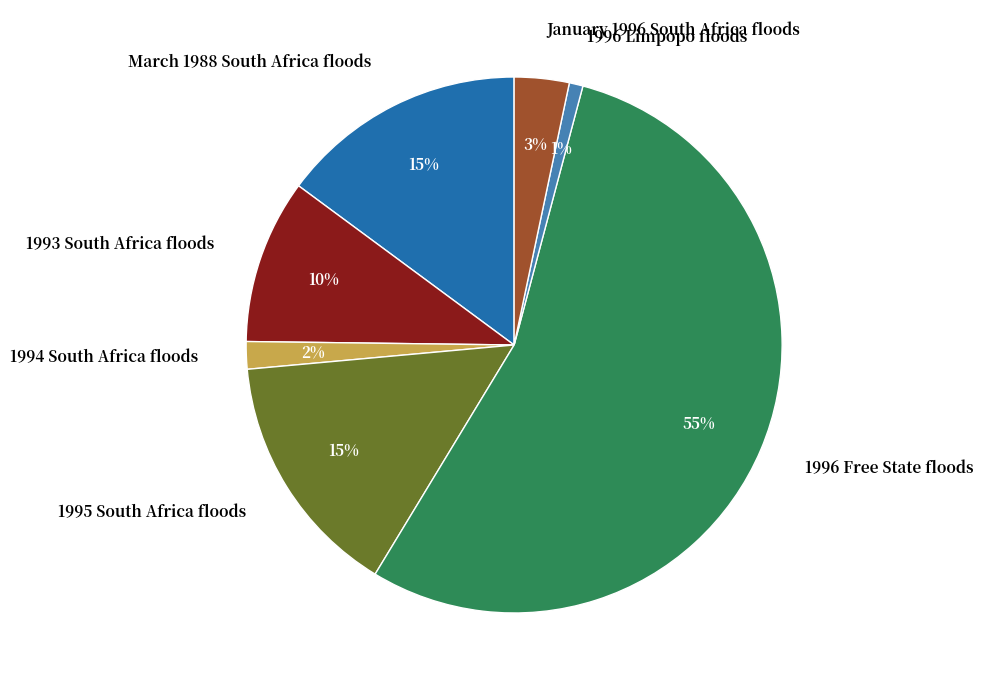

To the nearest percent, what percentage of the pie is 1994 South Africa floods?

2%